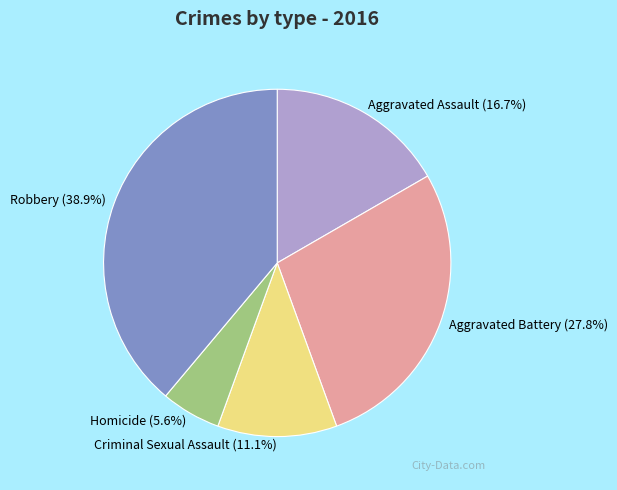

Rank the categories by value from highest to lowest.

Robbery, Aggravated Battery, Aggravated Assault, Criminal Sexual Assault, Homicide